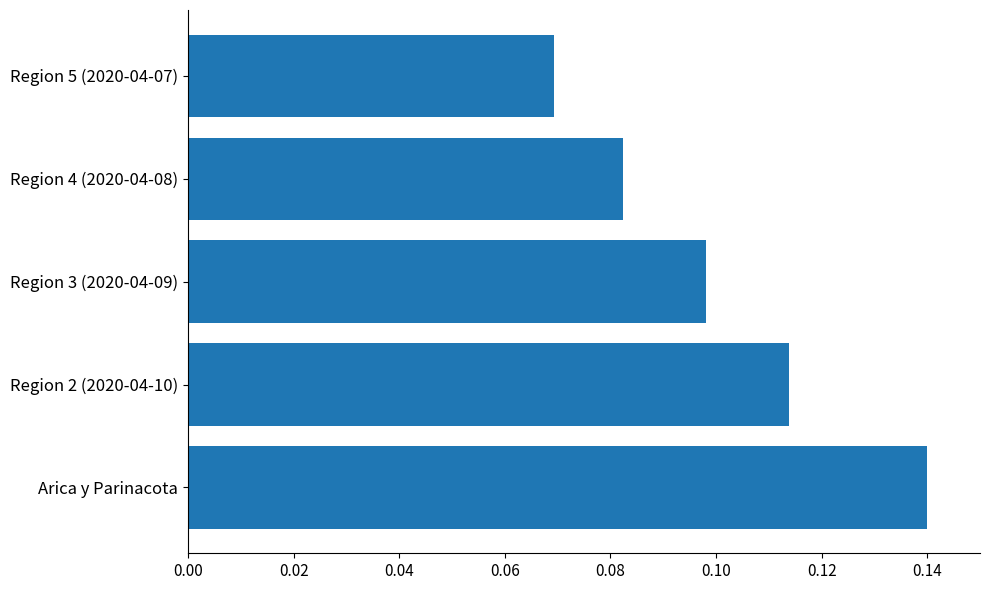

What is the sum of all values?

0.5